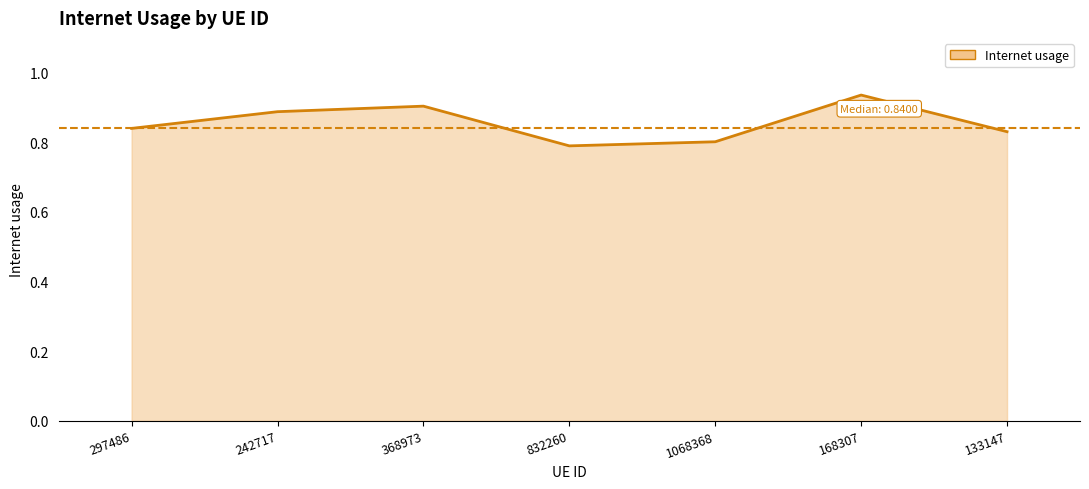

Which has a higher value, 832260 or 242717?

242717